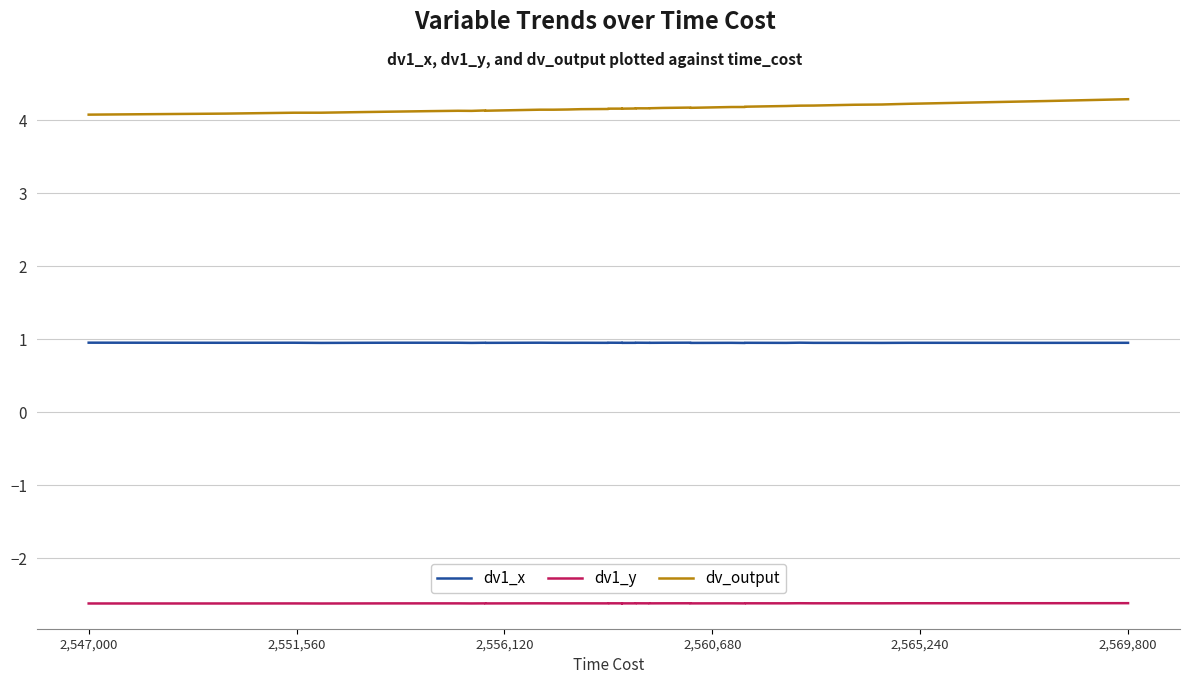

True or false: dv1_x and dv_output cross at least once.

False